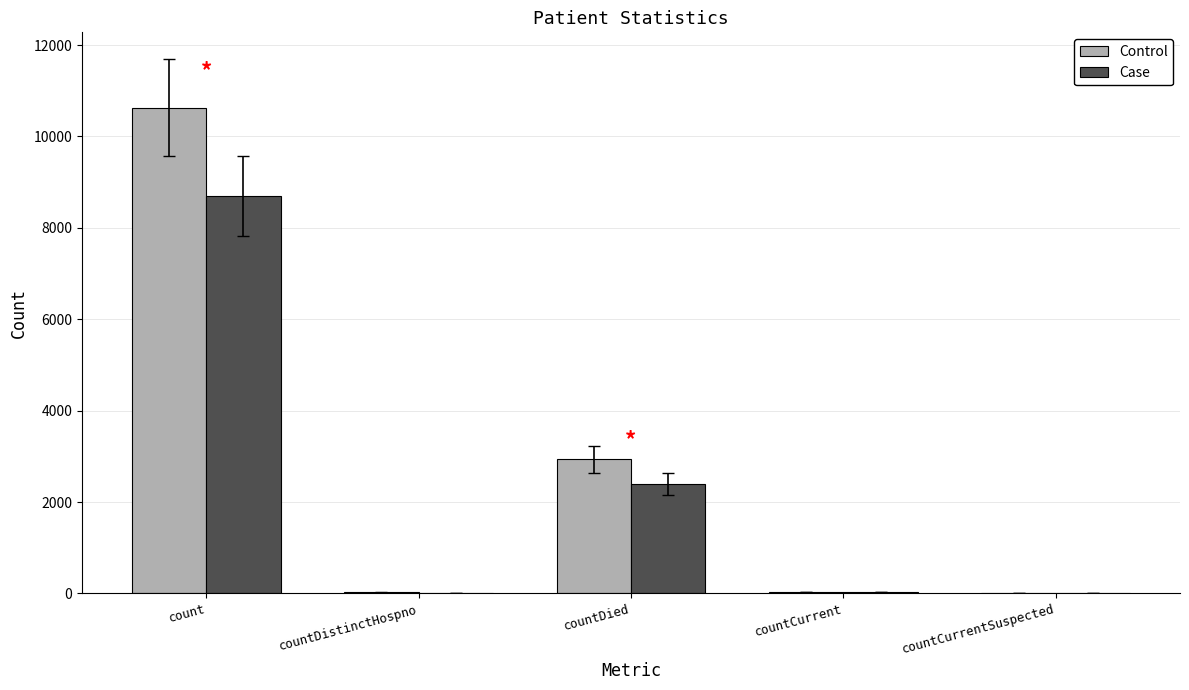

What are all the series names shown in the legend?

Control, Case